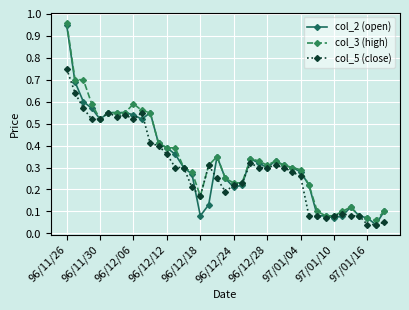

Rank the series by their maximum value, from lowest to highest.

col_5 (close), col_2 (open), col_3 (high)